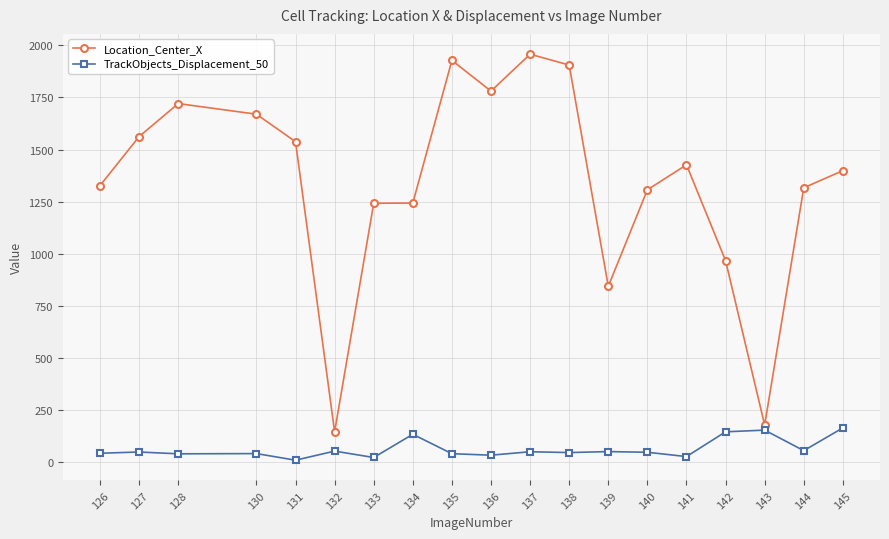

Where is Location_Center_X nearest to the value 1051?

142